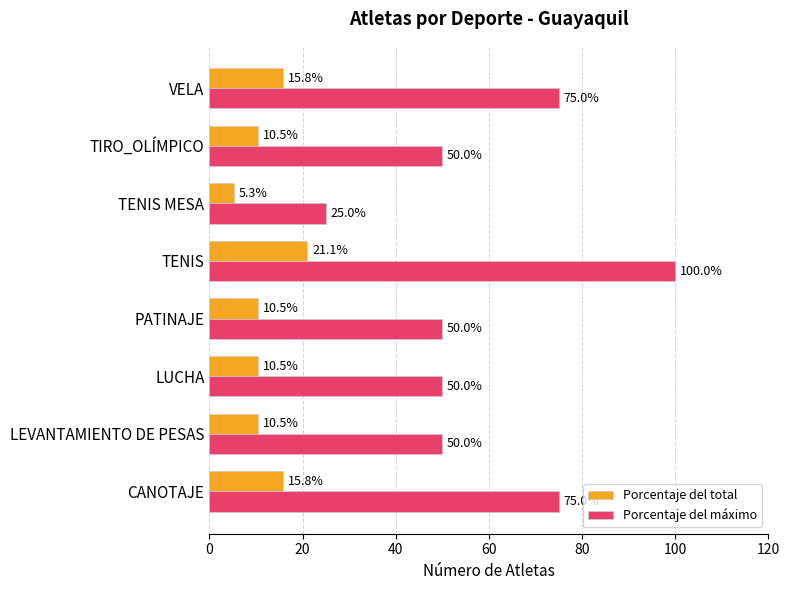

What is the sum of all Porcentaje del total values?

100.0